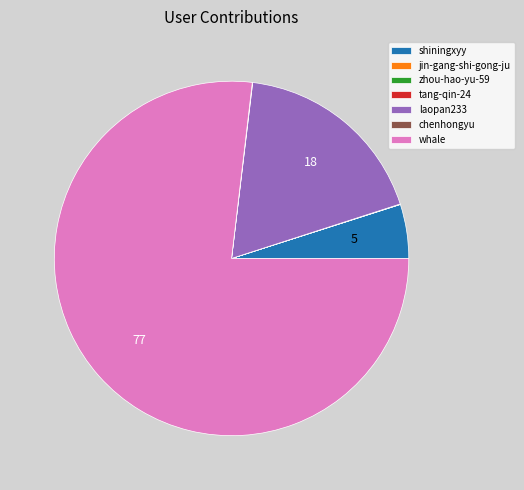

Does any single category account for the majority?

Yes